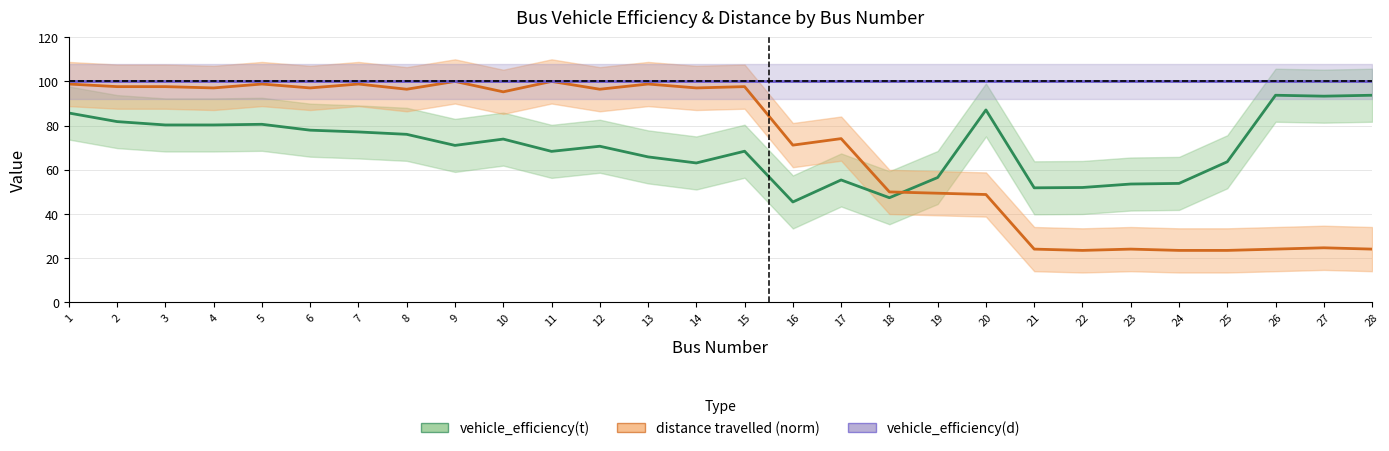

Reading left to right, what are all the values shown in this chart?

vehicle_efficiency(t) mean: 85.7	81.8	80.3	80.3	80.6	77.9	77.1	76.1	71.0	73.9	68.3	70.7	65.8	63.1	68.4	45.5	55.4	47.4	56.5	87.1	51.9	52.0	53.6	53.9	63.6	93.8	93.3	93.8
distance travelled mean: 98.8	97.6	97.6	97.1	98.8	97.1	98.8	96.5	100.0	95.3	100.0	96.5	98.8	97.1	97.6	71.2	74.1	50.0	49.4	48.8	24.1	23.5	24.1	23.5	23.5	24.1	24.7	24.1
vehicle_efficiency(d) mean: 100.0	100.0	100.0	100.0	100.0	100.0	100.0	100.0	100.0	100.0	100.0	100.0	100.0	100.0	100.0	100.0	100.0	100.0	100.0	100.0	100.0	100.0	100.0	100.0	100.0	100.0	100.0	100.0